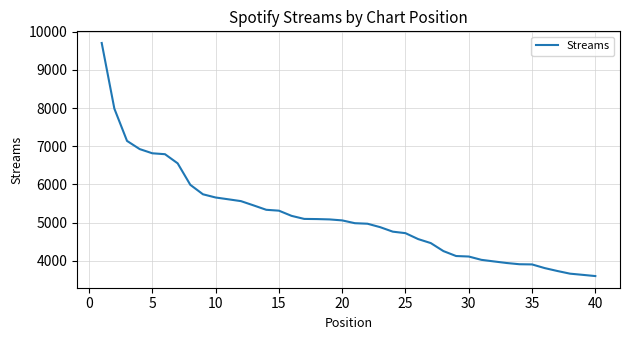

What is the difference between the second highest and second lowest values?

4353